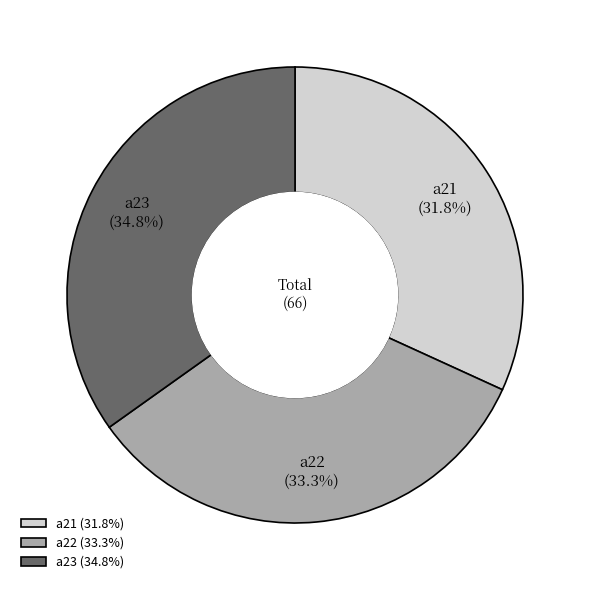

How many slices are in this pie chart?

3